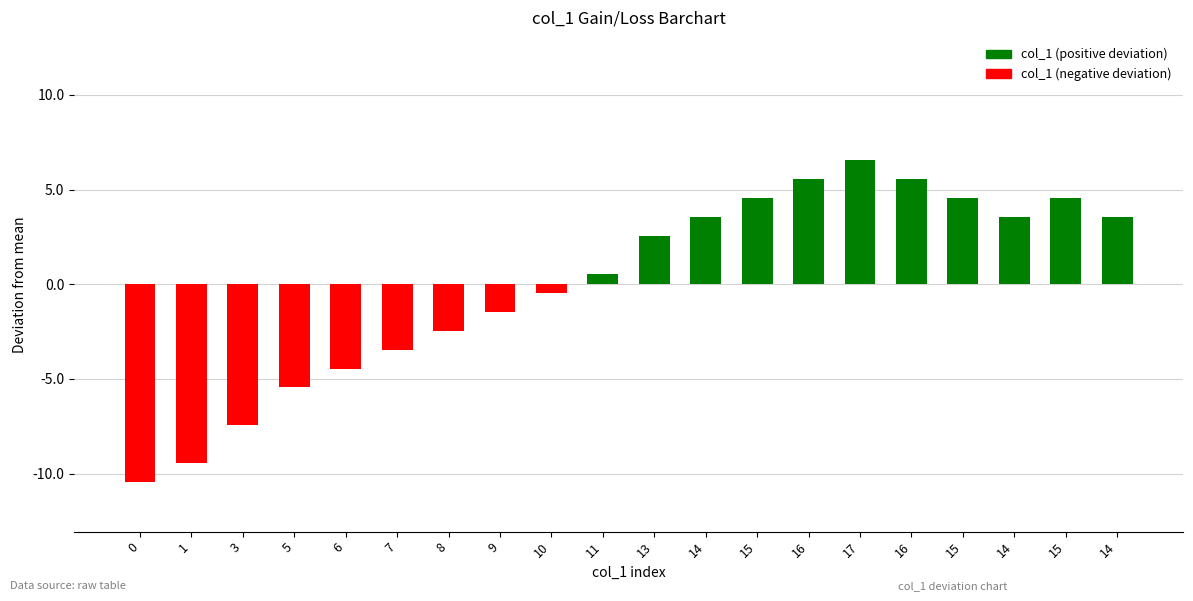

How many bars are there in total?

20